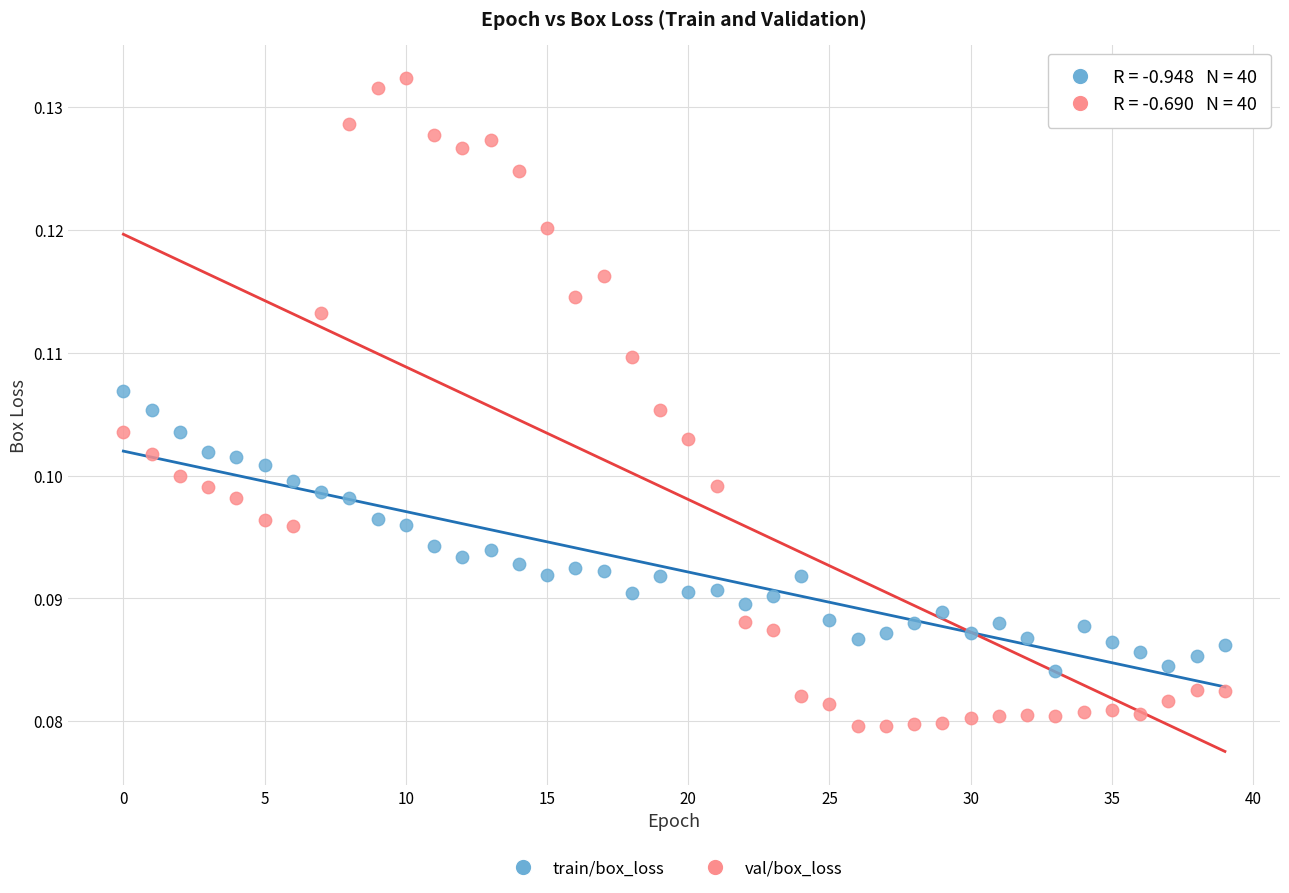

Which series contains the lowest Y value?

val/box_loss